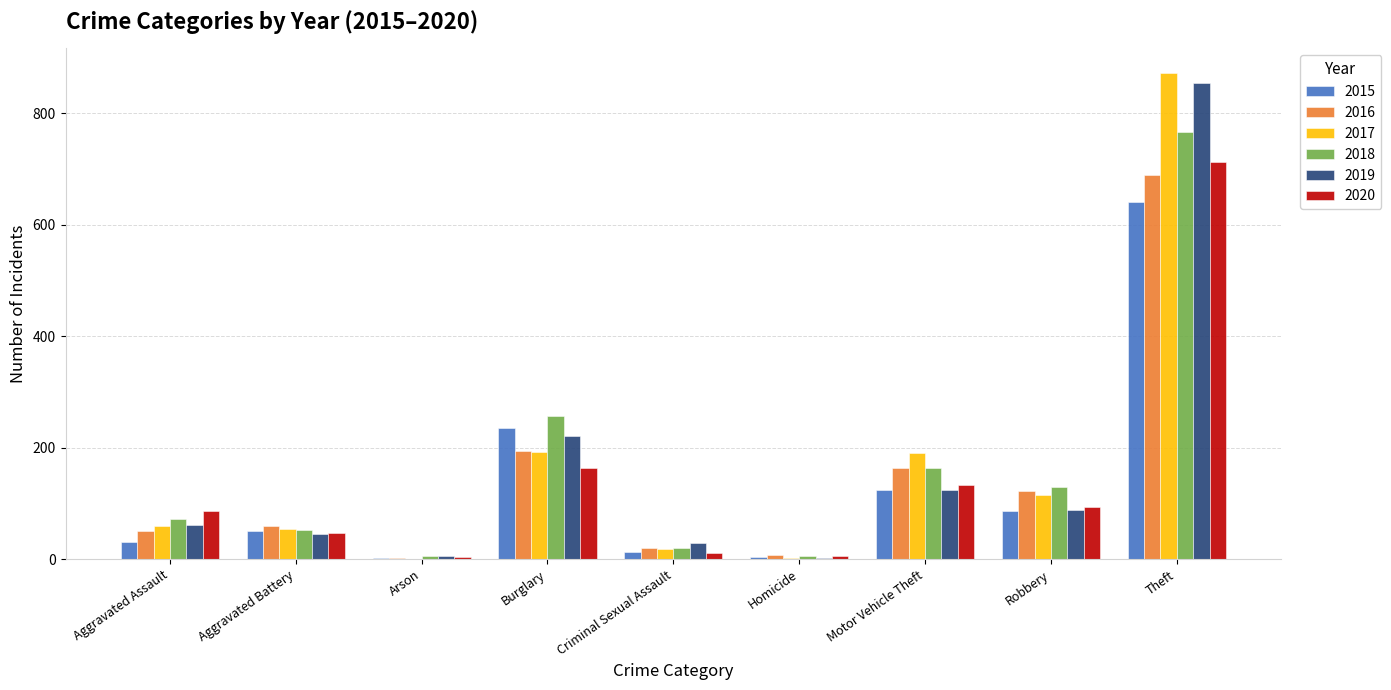

At which label is 2016 closest to 346?

Burglary